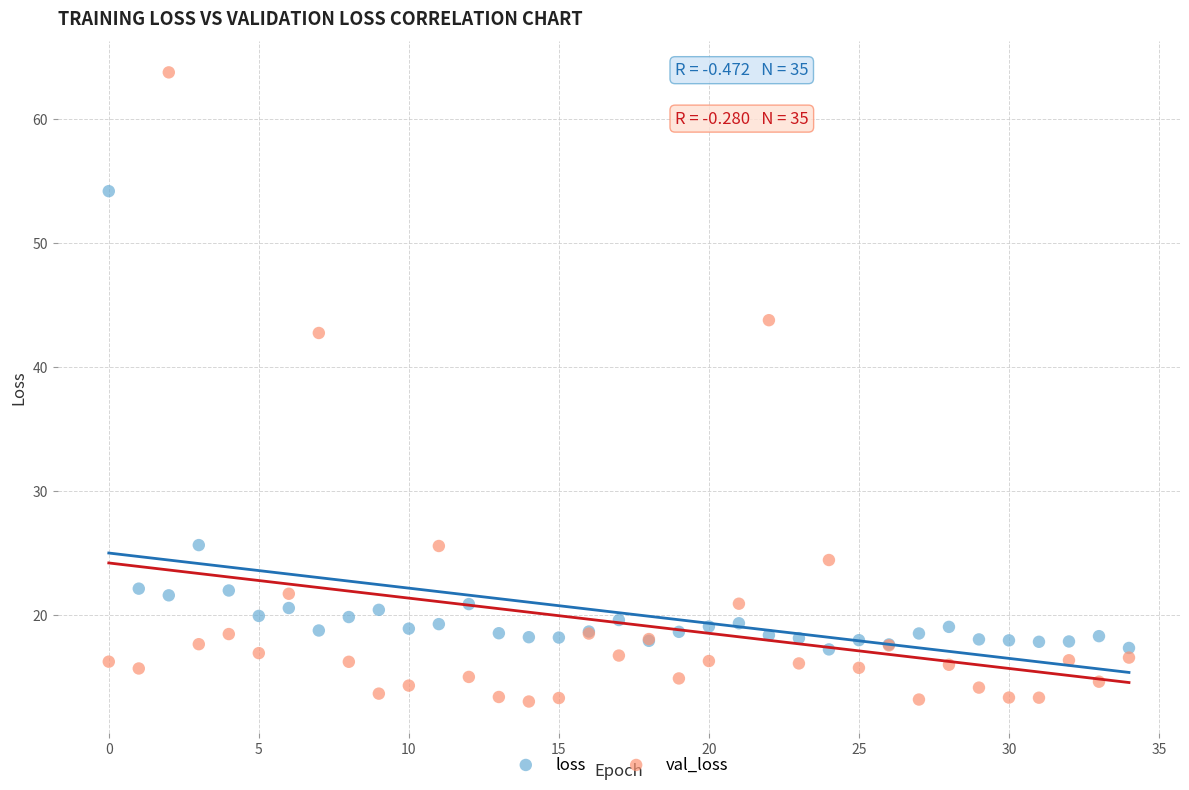

What are all the series names shown in the legend?

loss, val_loss